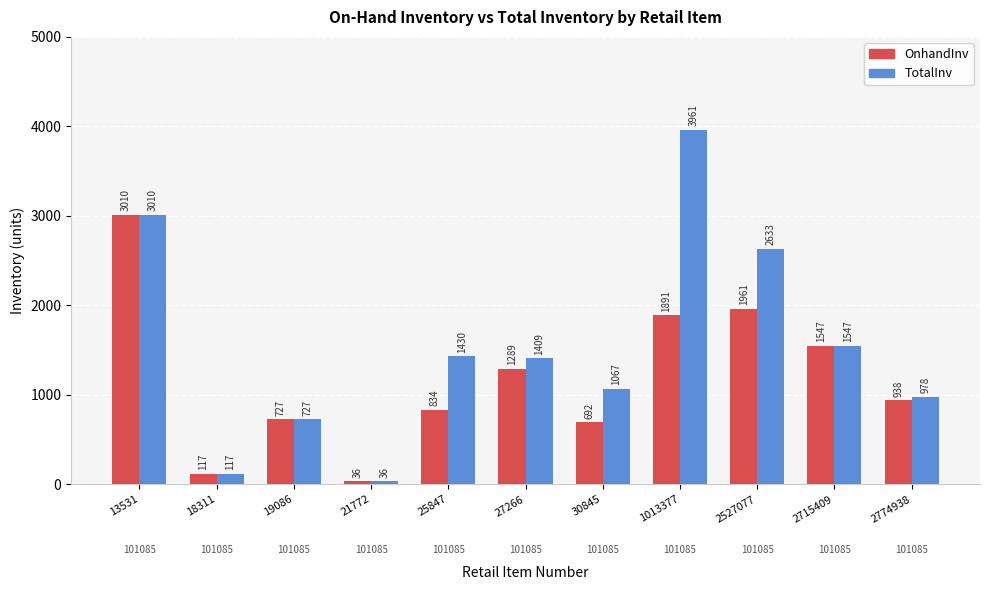

Is it true that OnhandInv equals 1086 at 13531?

False